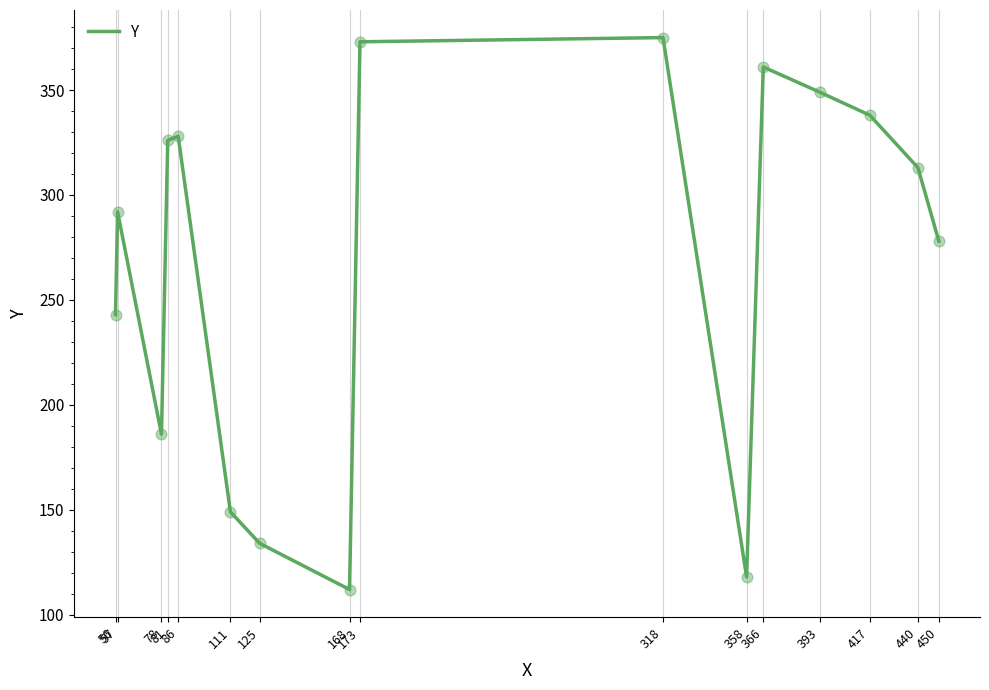

What is the change in value from 111 to 417?

+189